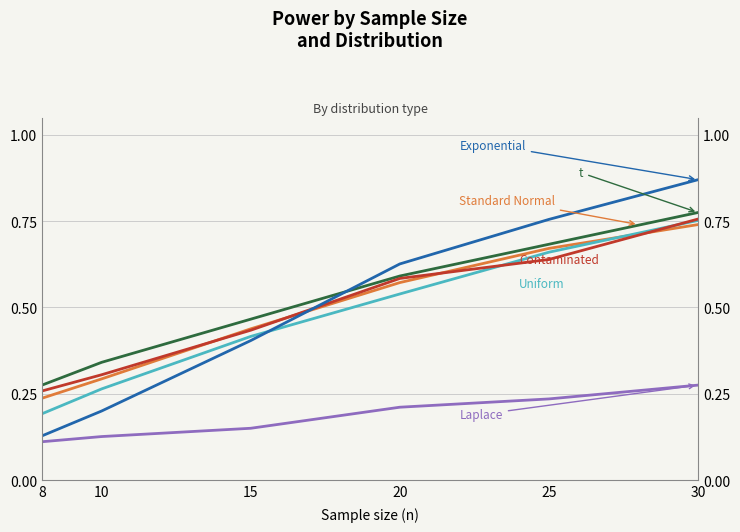

What is the value of the Contaminated point at the 2nd from the left?

0.3